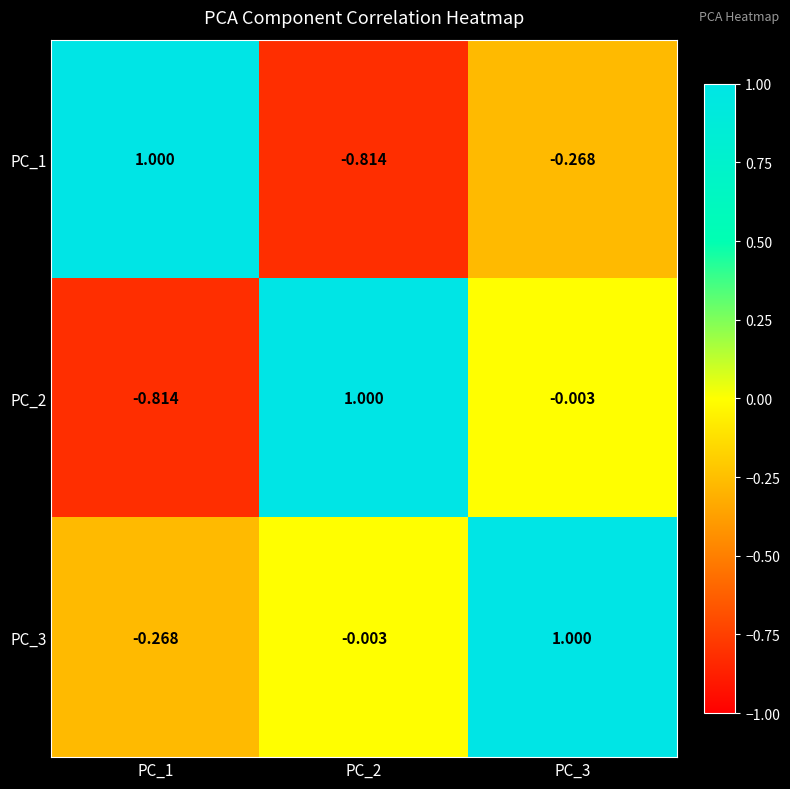

Is the value of PC_2 at PC_3 greater than the value of PC_3 at PC_1?

Yes